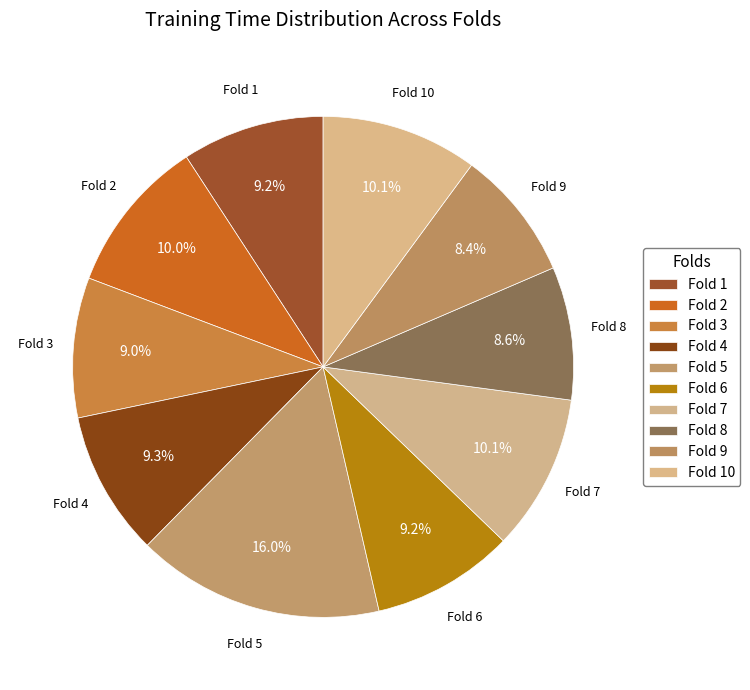

To the nearest percent, what portion does Fold 2 represent?

10%